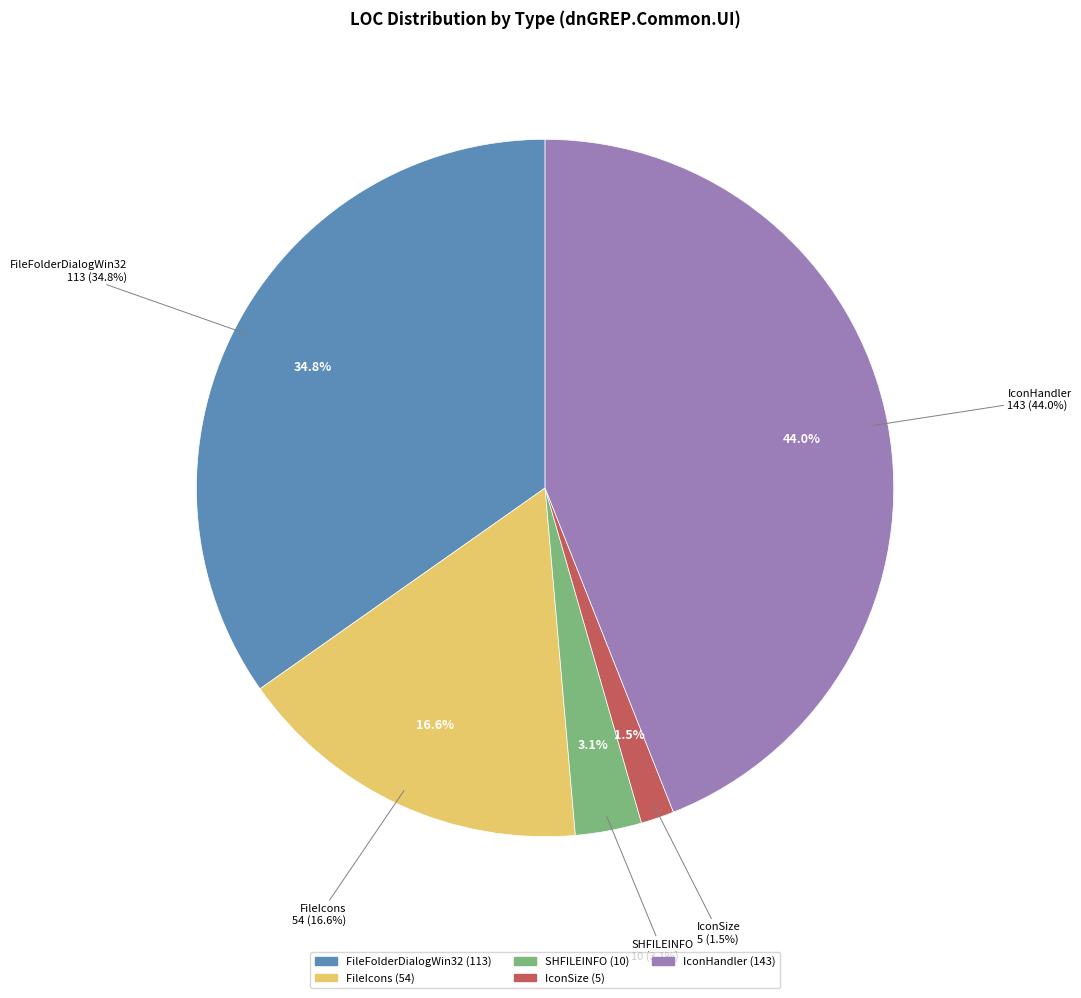

How much of the chart is everything except FileFolderDialogWin32?

65.2%